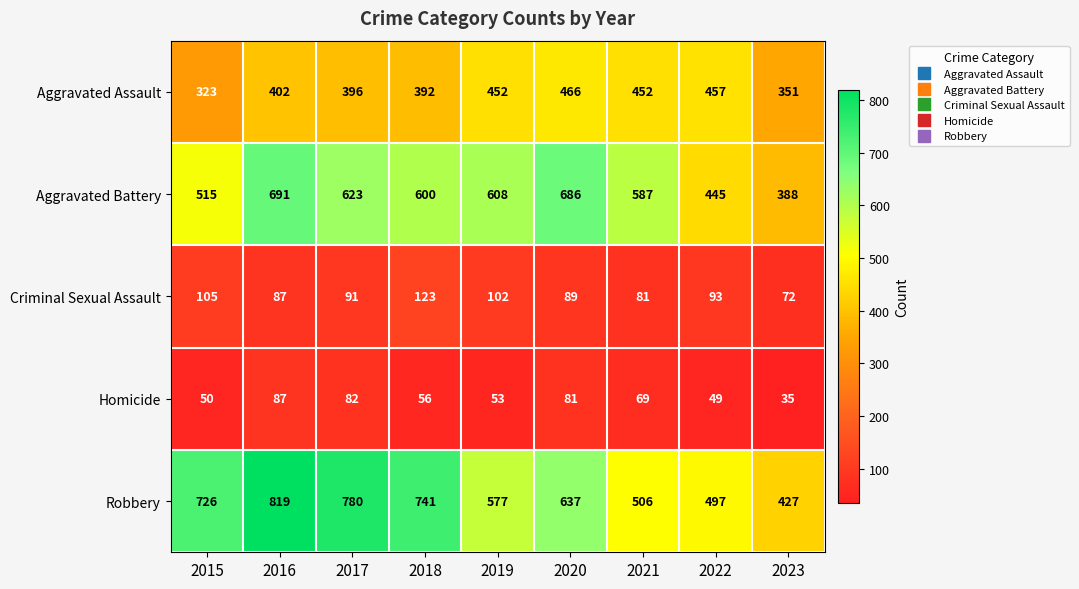

What value does the Homicide series have at 2015?

50